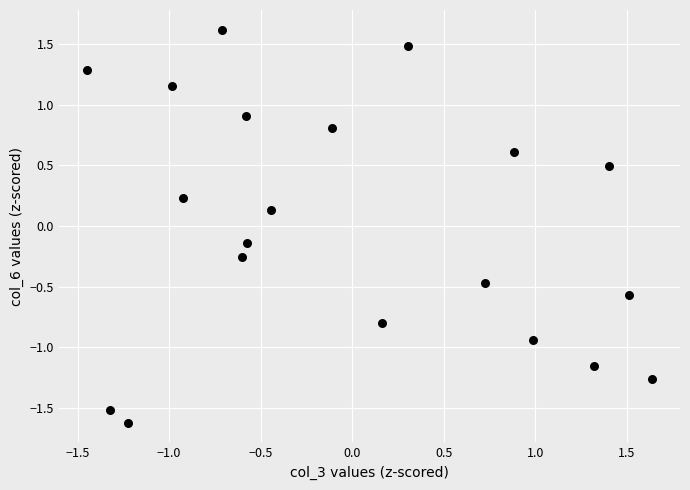

What is the range of Y values (max minus min)?

3.2